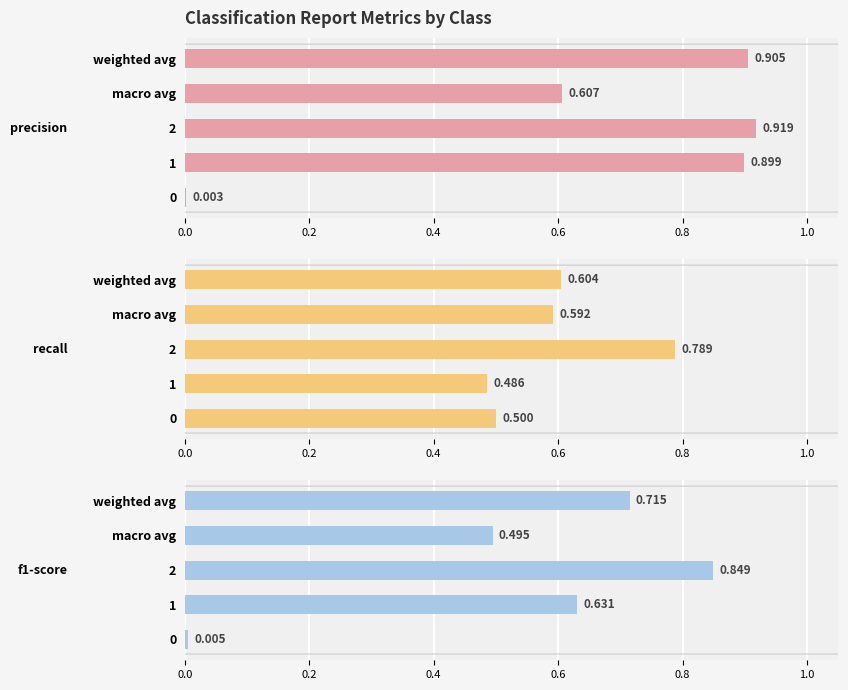

Reading left to right, what are all the values shown in this chart?

precision: 0.0	0.9	0.9	0.6	0.9
recall: 0.5	0.5	0.8	0.6	0.6
f1-score: 0.0	0.6	0.8	0.5	0.7